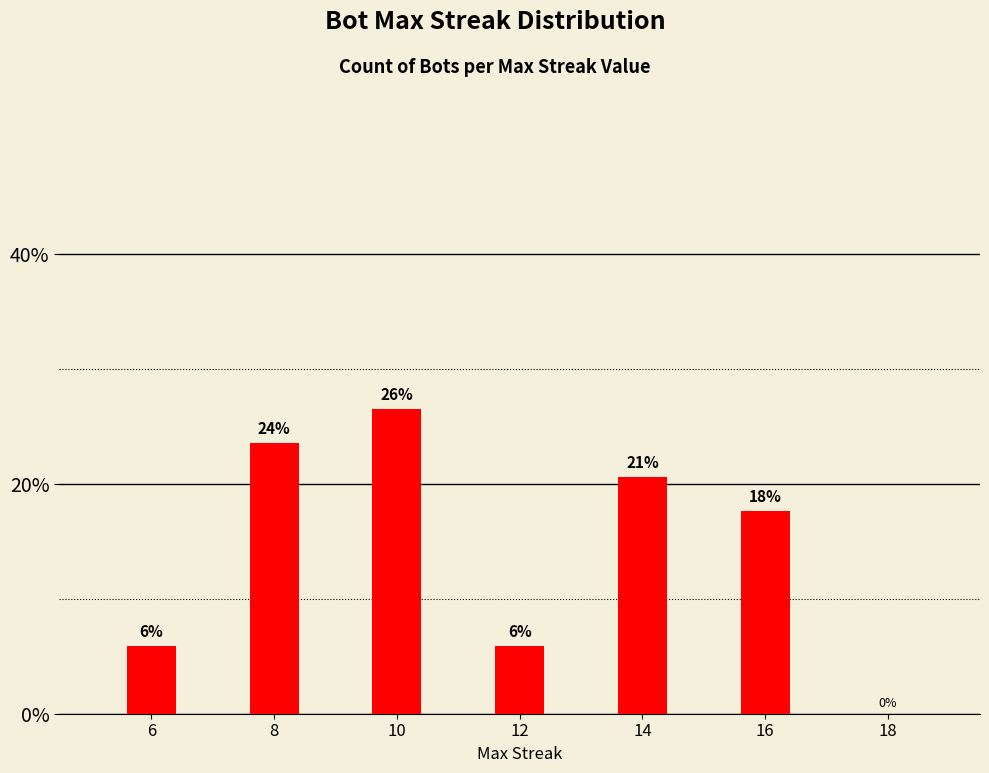

What is the sum of the values at 16 and 8?

41.2